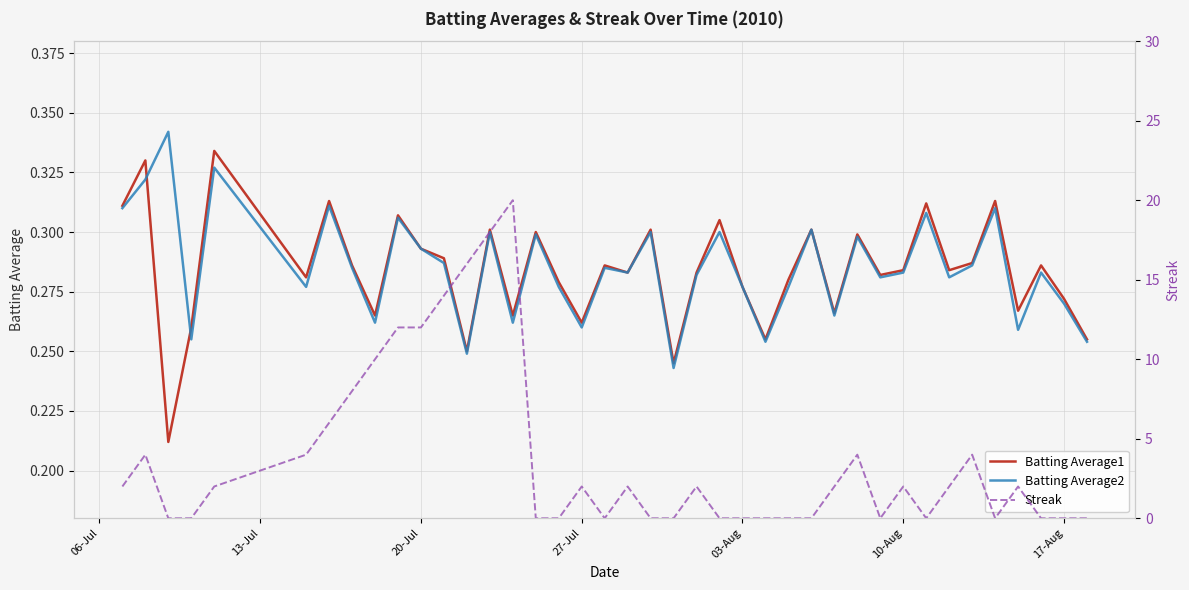

True or false: Batting Average2 has a value of 0.4 at 27-Jul.

False